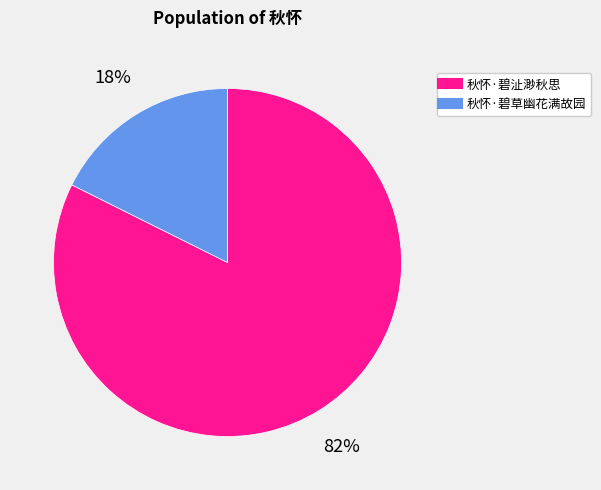

How many segments does this pie chart have?

2